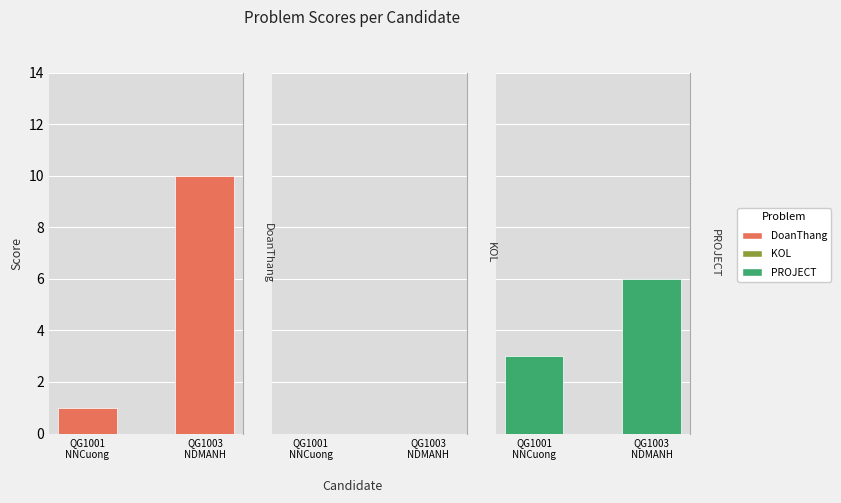

Where is KOL nearest to the value 0?

QG1001
NNCuong